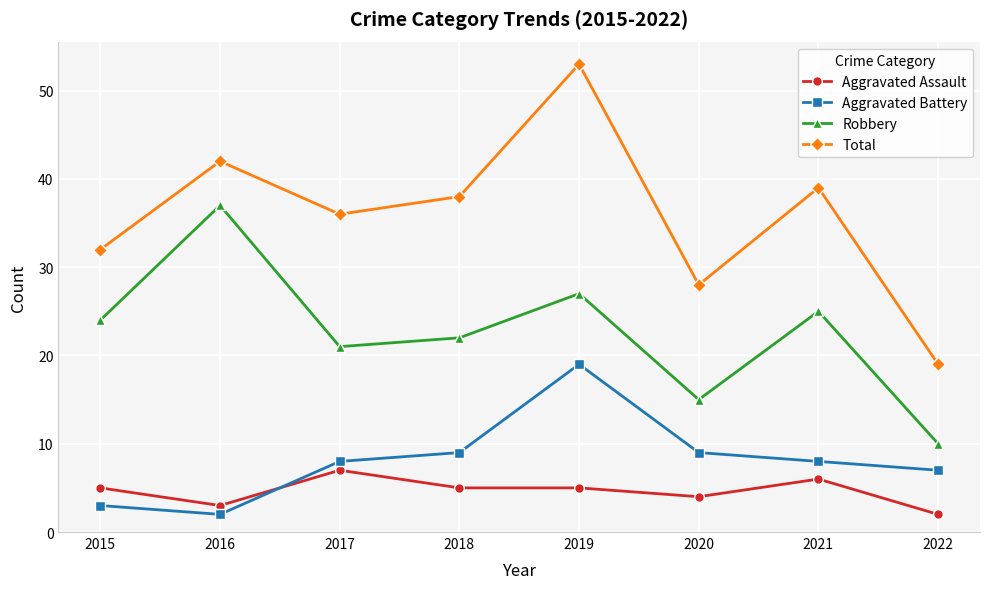

The Total series shows 19 at 2022. True or false?

True